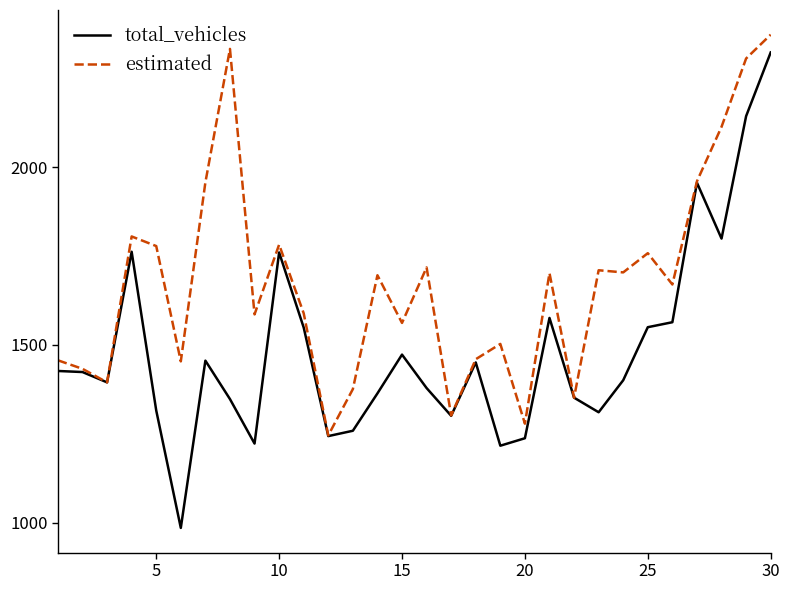

List the series in order of their peak value, lowest first.

total_vehicles, estimated